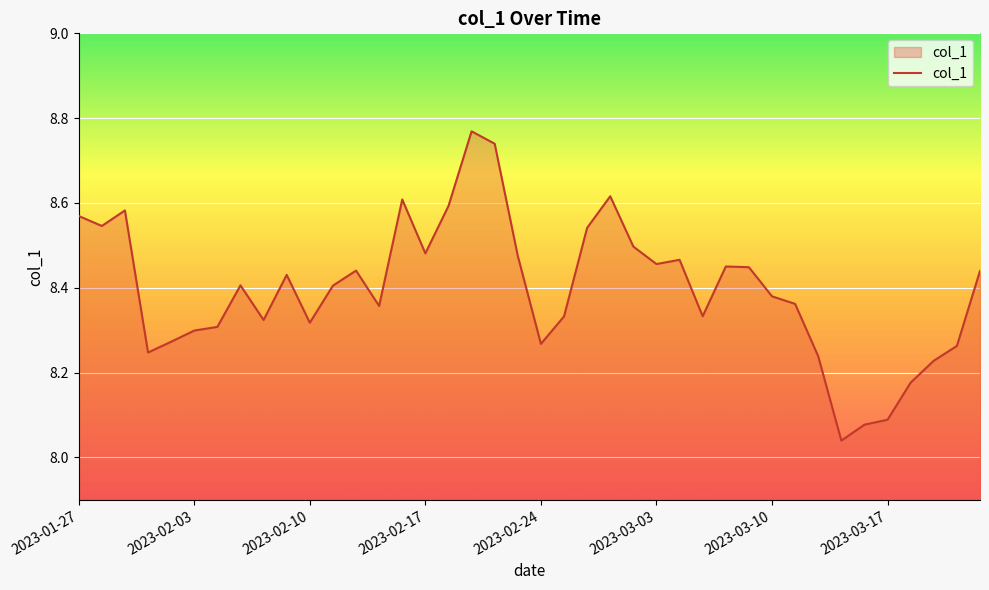

Does the chart display data point markers on the line(s)?

No